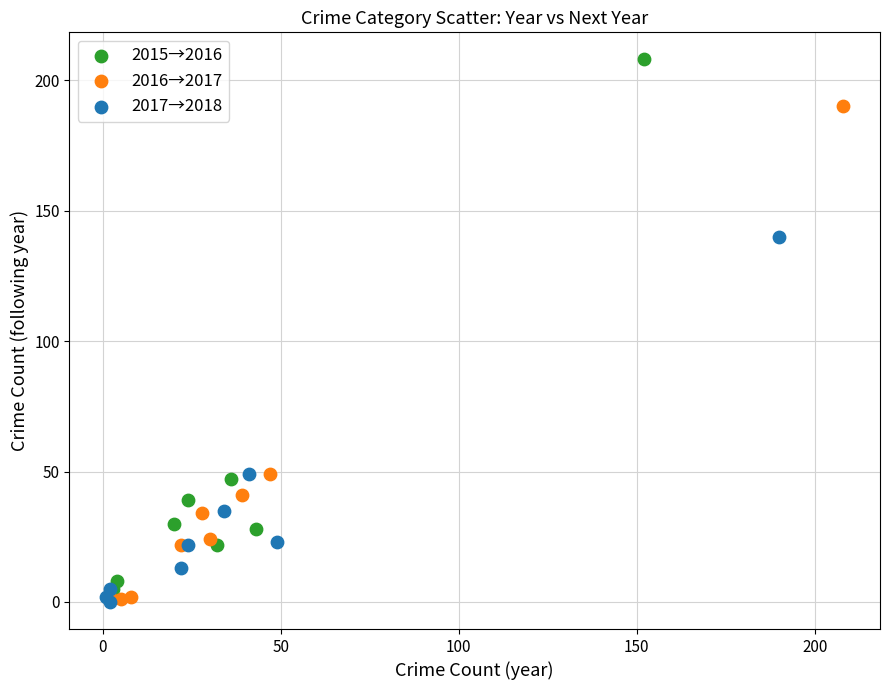

What are all the series names shown in the legend?

2015→2016, 2016→2017, 2017→2018